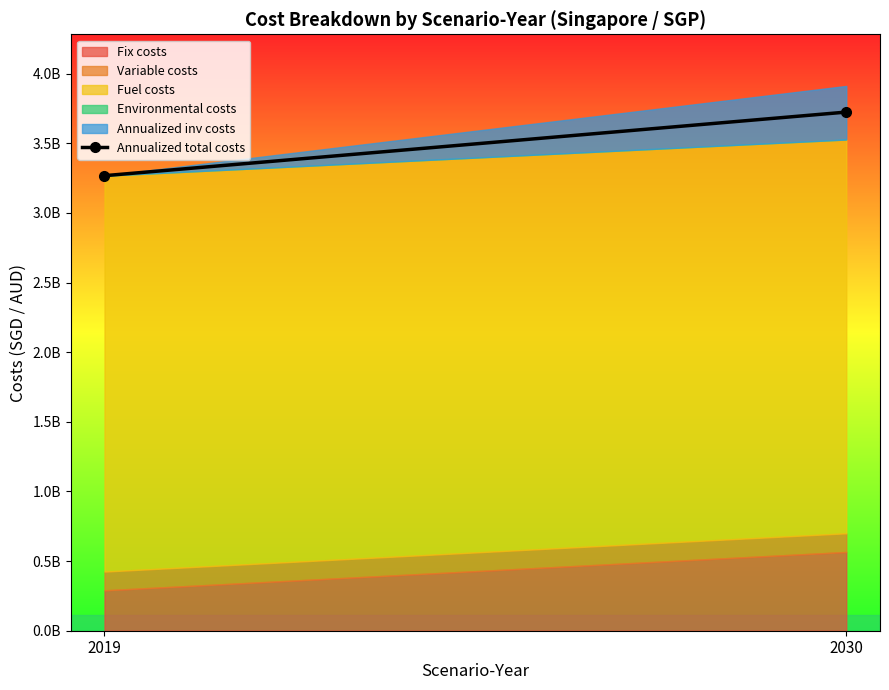

List the labels in order of value, largest first.

2030, 2019